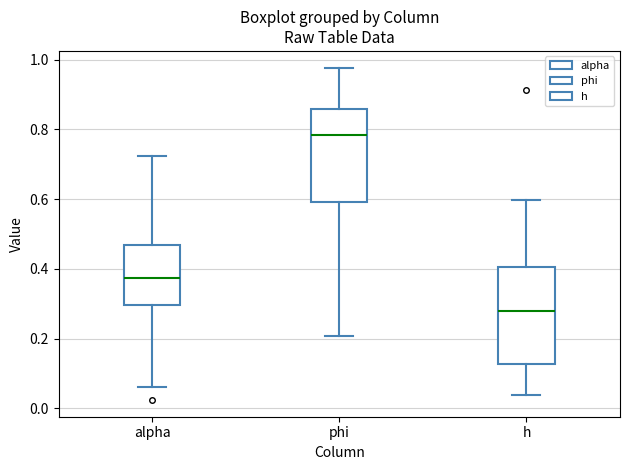

Where is the upper edge of the box for h on the y-axis? The values are not printed on the chart, so give them approximately, as read against the axis.

0.40